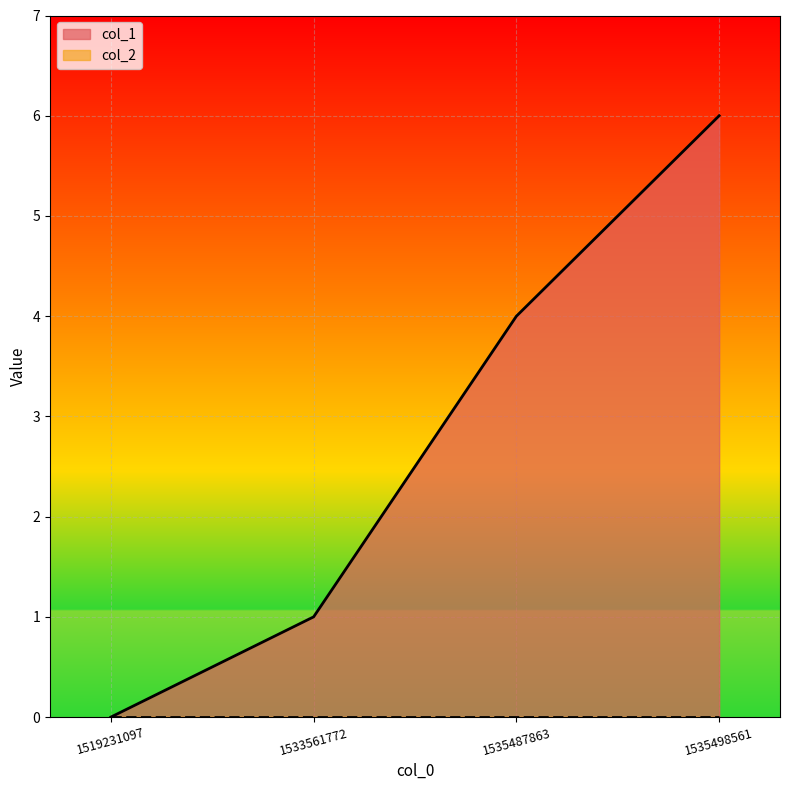

At which label is the value closest to 3?

1535487863